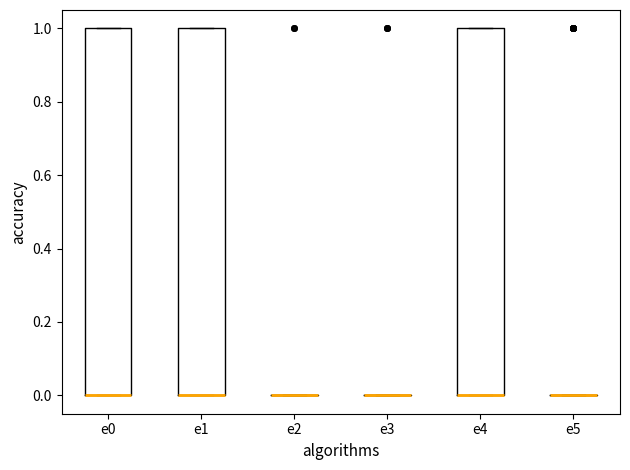

Where is the upper edge of the box for e4 on the y-axis? The values are not printed on the chart, so give them approximately, as read against the axis.

1